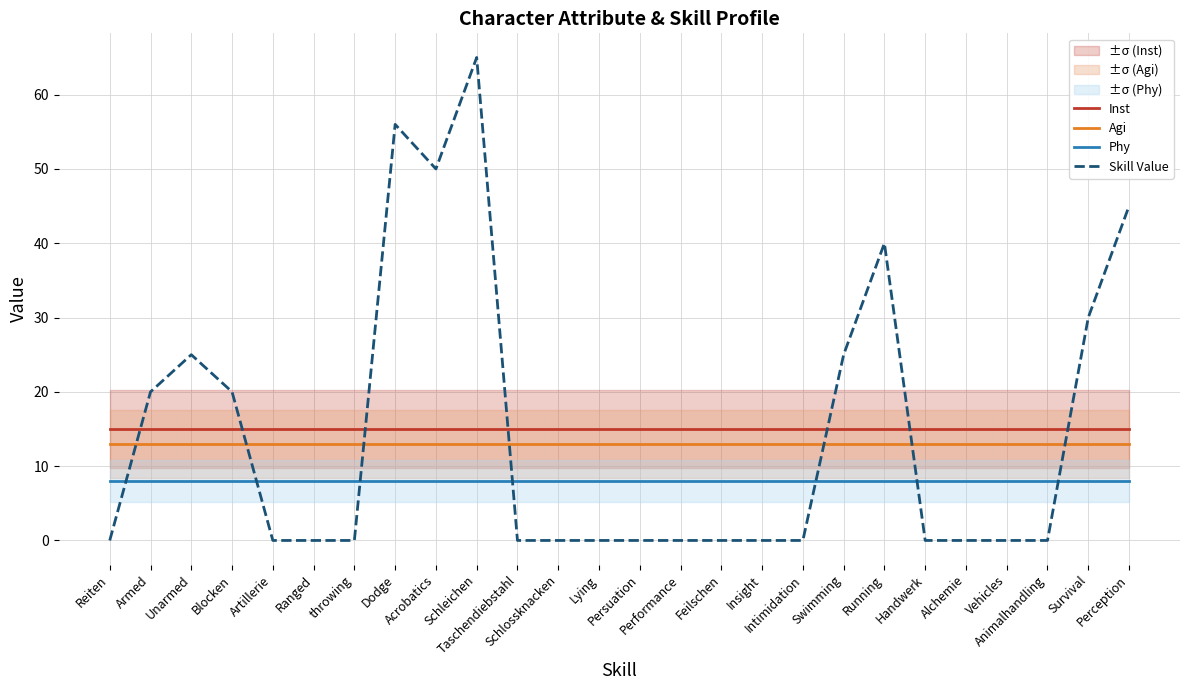

Rank the categories by Skill Value value from lowest to highest.

Reiten, Artillerie, Ranged, throwing, Taschendiebstahl, Schlossknacken, Lying, Persuation, Performance, Feilschen, Insight, Intimidation, Handwerk, Alchemie, Vehicles, Animalhandling, Armed, Blocken, Unarmed, Swimming, Survival, Running, Perception, Acrobatics, Dodge, Schleichen